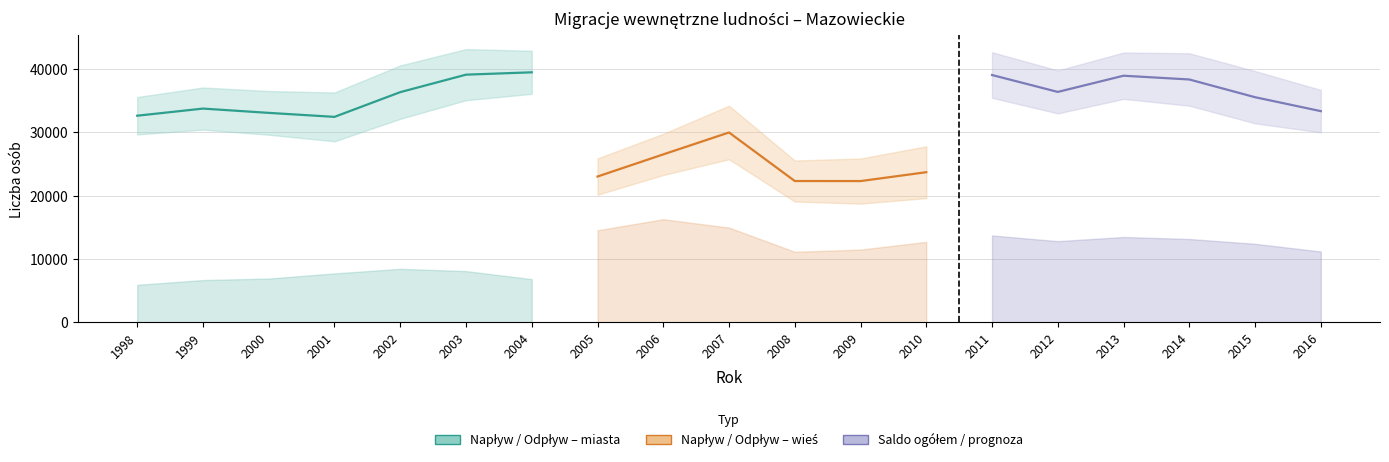

True or false: Napływ do miast and Odpływ ze wsi intersect in this chart.

False